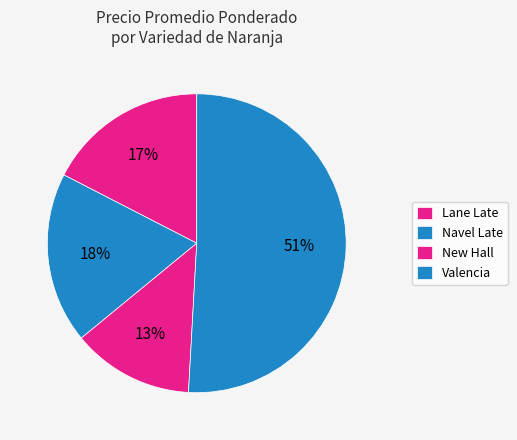

Count the number of slices in the pie.

4